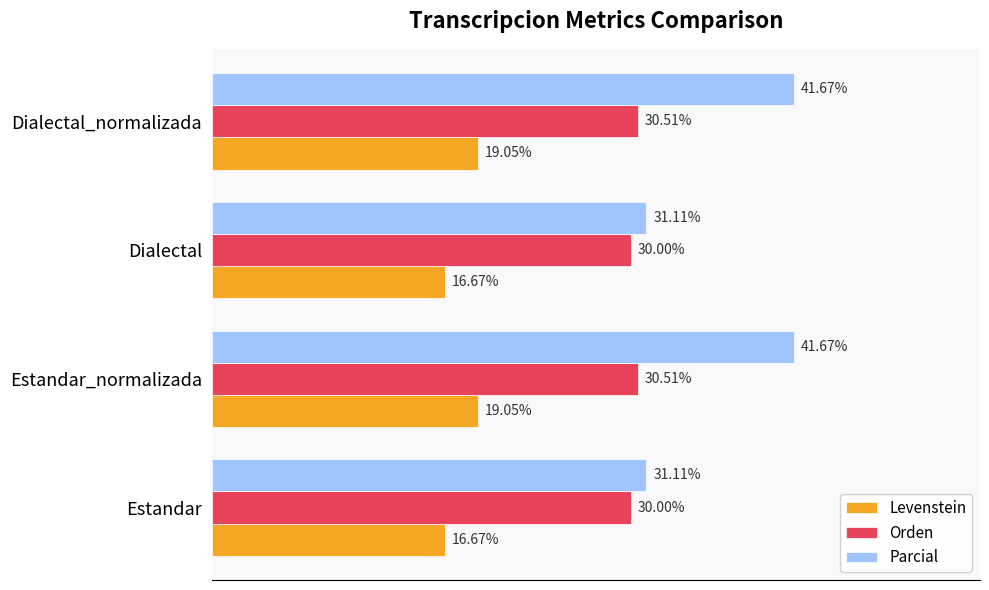

Which series has the largest total across all categories?

Parcial